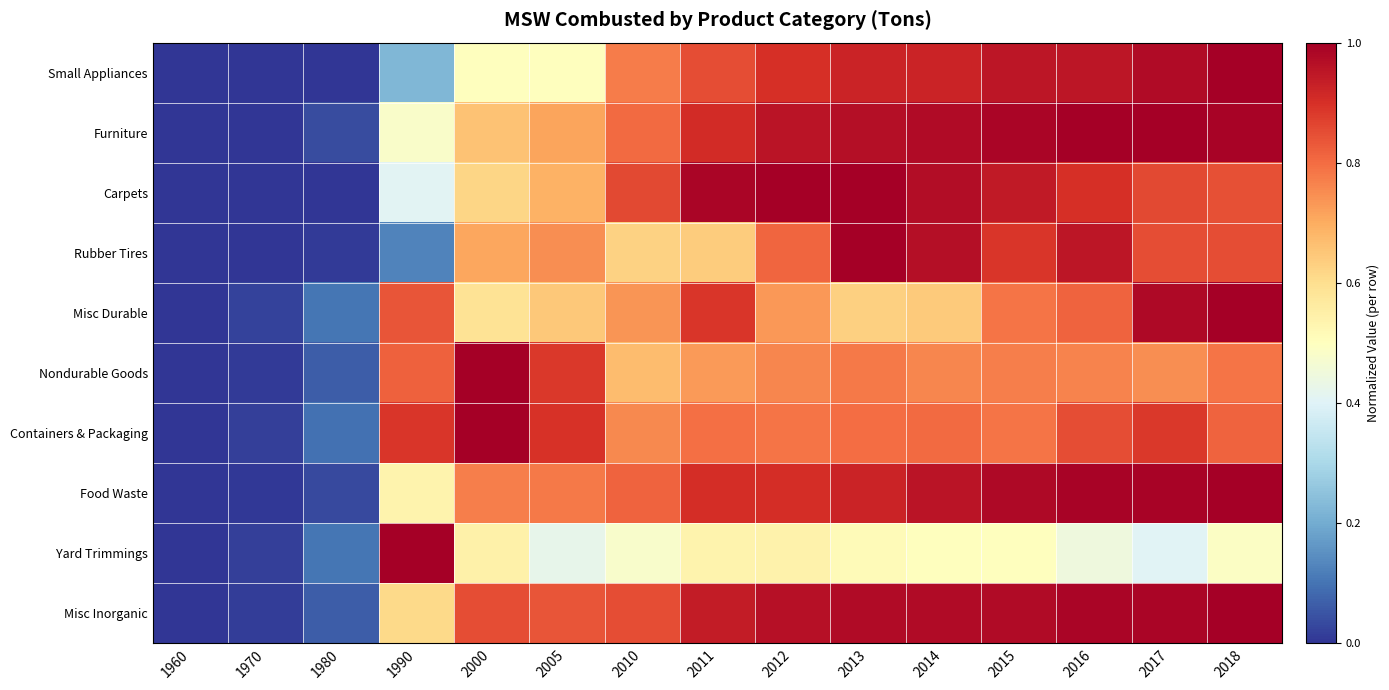

Reading left to right, list all the values displayed in this chart.

Small Appliances: 1960=0.0	1970=0.0	1980=0.0	1990=0.2	2000=0.5	2005=0.5	2010=0.8	2011=0.8	2012=0.9	2013=0.9	2014=0.9	2015=0.9	2016=0.9	2017=1.0	2018=1.0
Furniture: 1960=0.0	1970=0.0	1980=0.0	1990=0.5	2000=0.7	2005=0.7	2010=0.8	2011=0.9	2012=1.0	2013=1.0	2014=1.0	2015=1.0	2016=1.0	2017=1.0	2018=1.0
Carpets: 1960=0.0	1970=0.0	1980=0.0	1990=0.4	2000=0.6	2005=0.7	2010=0.9	2011=1.0	2012=1.0	2013=1.0	2014=1.0	2015=0.9	2016=0.9	2017=0.9	2018=0.8
Rubber Tires: 1960=0.0	1970=0.0	1980=0.0	1990=0.1	2000=0.7	2005=0.7	2010=0.6	2011=0.6	2012=0.8	2013=1.0	2014=1.0	2015=0.9	2016=1.0	2017=0.8	2018=0.8
Misc Durable: 1960=0.0	1970=0.0	1980=0.1	1990=0.8	2000=0.6	2005=0.6	2010=0.7	2011=0.9	2012=0.7	2013=0.6	2014=0.6	2015=0.8	2016=0.8	2017=1.0	2018=1.0
Nondurable Goods: 1960=0.0	1970=0.0	1980=0.1	1990=0.8	2000=1.0	2005=0.9	2010=0.7	2011=0.7	2012=0.8	2013=0.8	2014=0.8	2015=0.8	2016=0.8	2017=0.7	2018=0.8
Containers & Packaging: 1960=0.0	1970=0.0	1980=0.1	1990=0.9	2000=1.0	2005=0.9	2010=0.8	2011=0.8	2012=0.8	2013=0.8	2014=0.8	2015=0.8	2016=0.9	2017=0.9	2018=0.8
Food Waste: 1960=0.0	1970=0.0	1980=0.0	1990=0.5	2000=0.8	2005=0.8	2010=0.8	2011=0.9	2012=0.9	2013=0.9	2014=1.0	2015=1.0	2016=1.0	2017=1.0	2018=1.0
Yard Trimmings: 1960=0.0	1970=0.0	1980=0.1	1990=1.0	2000=0.5	2005=0.4	2010=0.5	2011=0.5	2012=0.5	2013=0.5	2014=0.5	2015=0.5	2016=0.4	2017=0.4	2018=0.5
Misc Inorganic: 1960=0.0	1970=0.0	1980=0.1	1990=0.6	2000=0.8	2005=0.8	2010=0.8	2011=0.9	2012=1.0	2013=1.0	2014=1.0	2015=1.0	2016=1.0	2017=1.0	2018=1.0